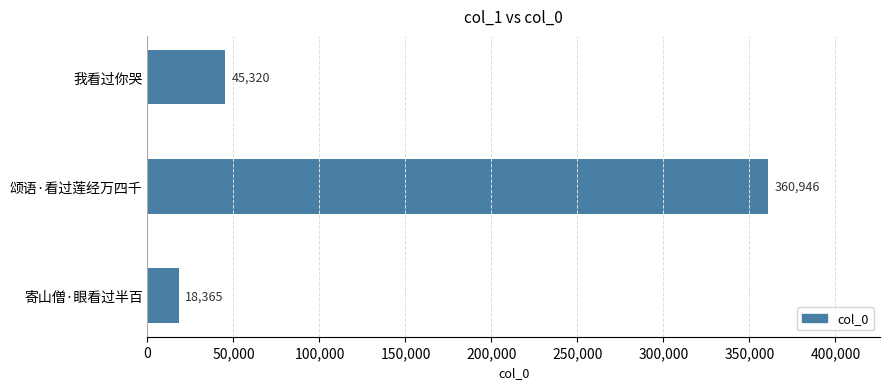

What is the change in value from 寄山僧·眼看过半百 to 颂语·看过莲经万四千?

+342581